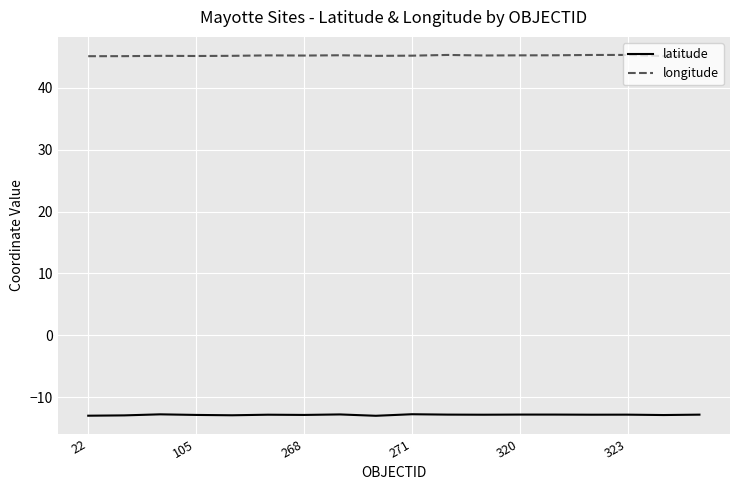

Is this an area chart (filled region under the line)?

No